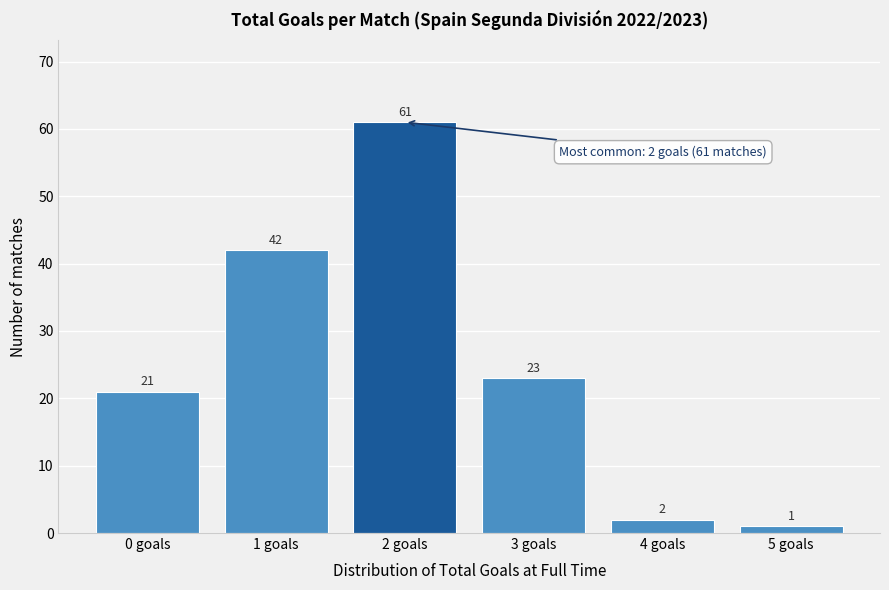

Reading left to right, transcribe all the data shown in this chart.

0 goals=21	1 goals=42	2 goals=61	3 goals=23	4 goals=2	5 goals=1